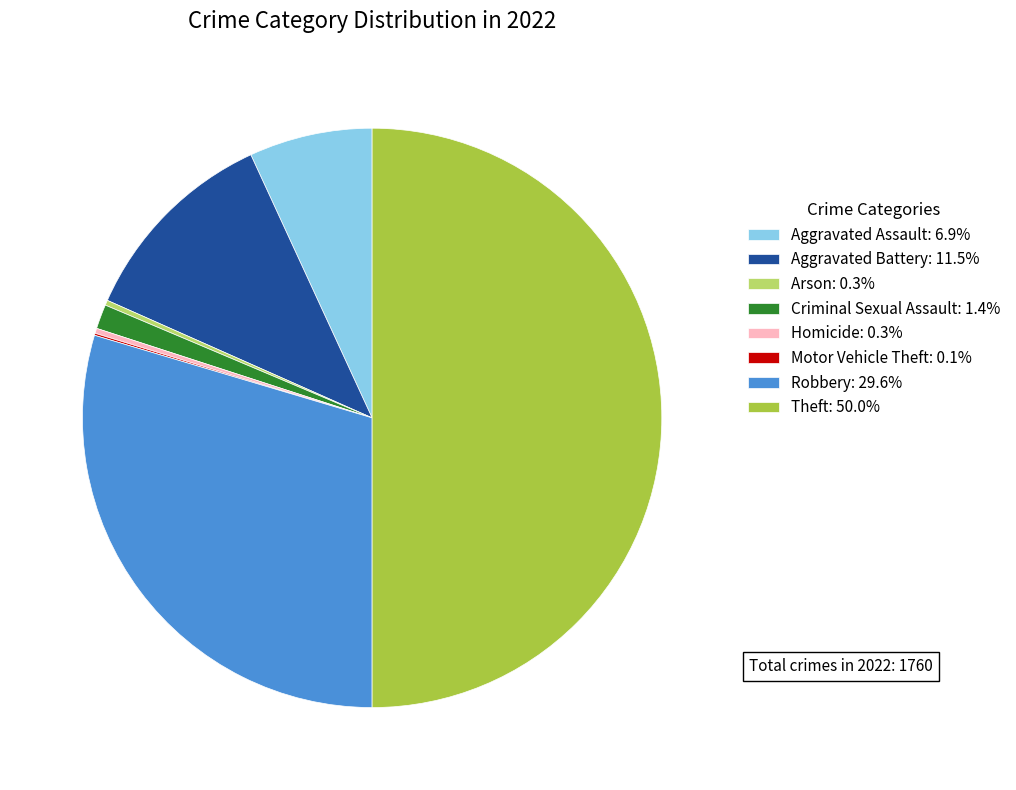

Approximately how many times larger is the value at Aggravated Battery: 11.5% compared to Robbery: 29.6%?

0.4